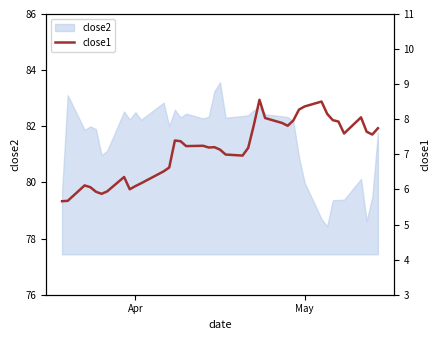

What is the minimum value for close2?

78.4